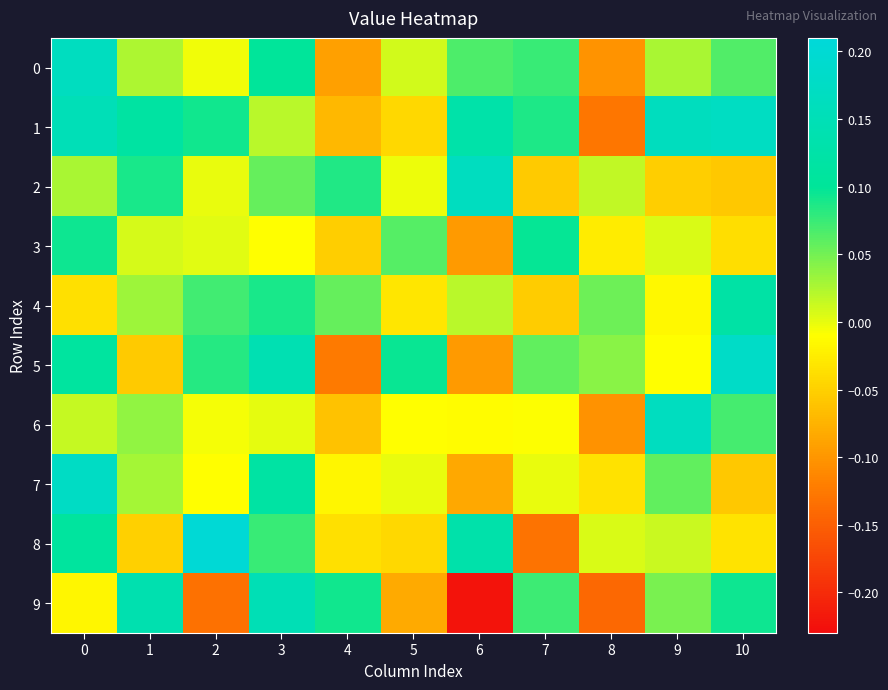

What is the difference between the highest and lowest values at 3?

0.2